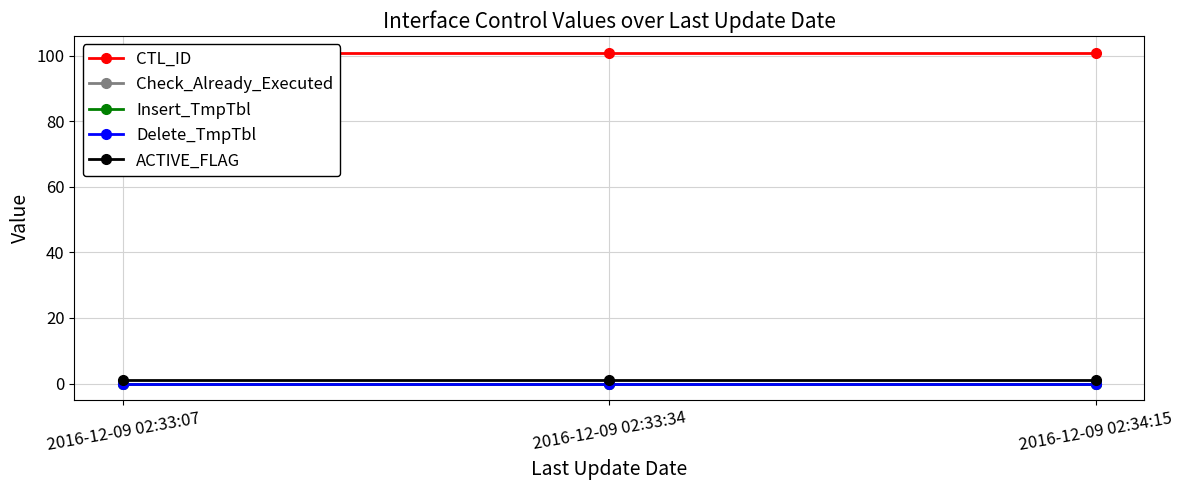

Read the ACTIVE_FLAG value at 2016-12-09 02:33:34.

1